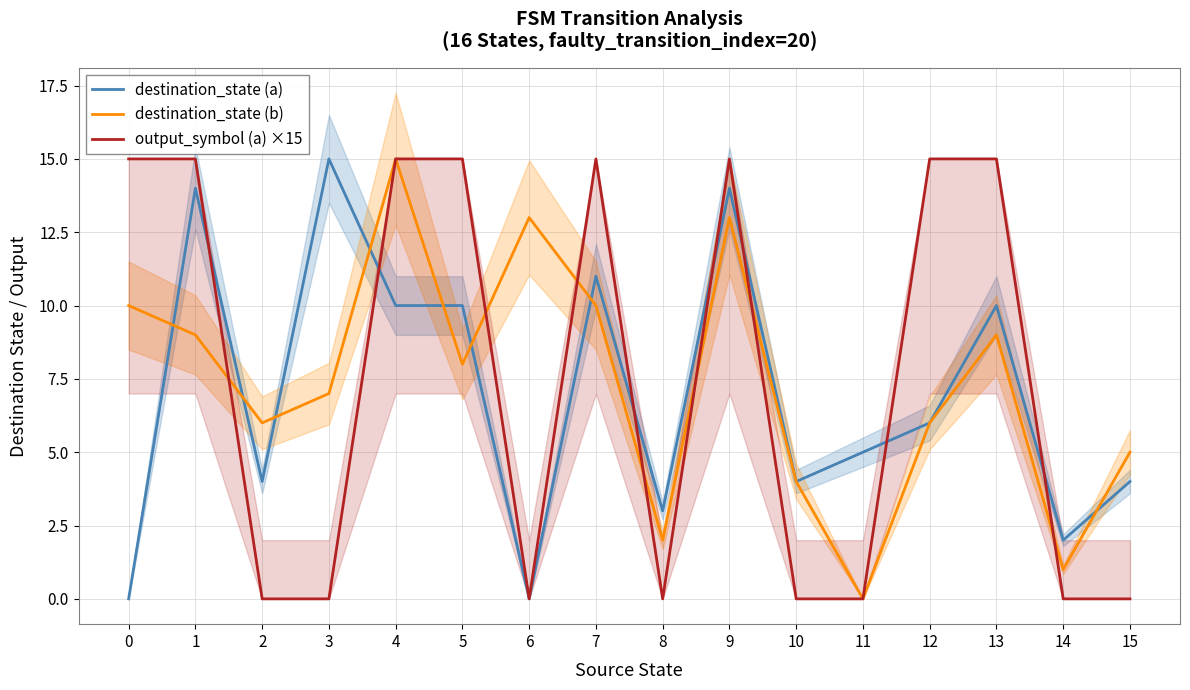

Between which two adjacent categories do destination_state (a) and destination_state (b) first intersect?

0 and 1